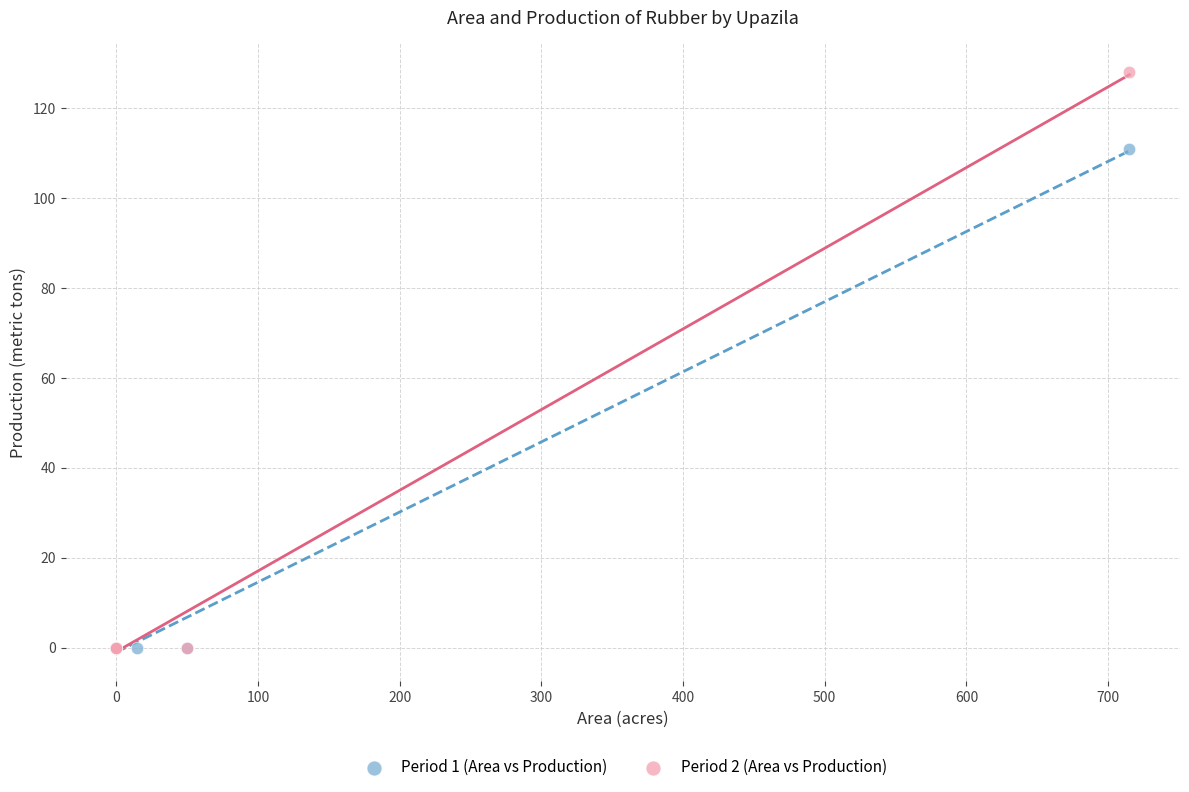

Which series has the largest Y range (max minus min)?

Period 2 (Area vs Production)